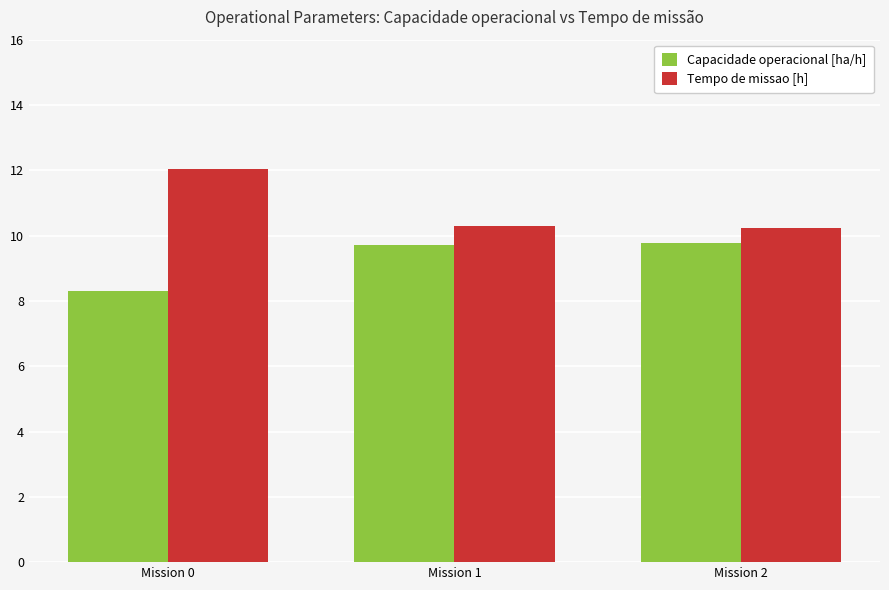

What is the maximum value shown in the chart?

12.0